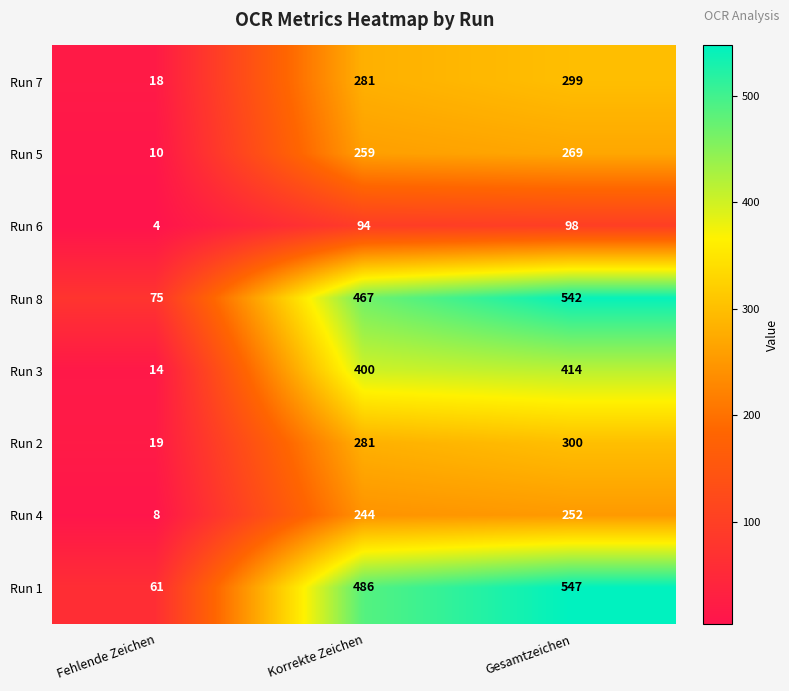

What is the difference between the Run 7 values at Fehlende Zeichen and Korrekte Zeichen?

263